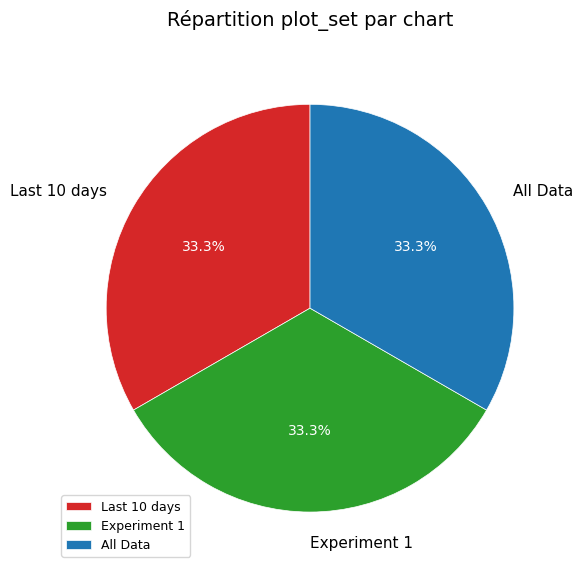

Does any single category account for the majority?

No